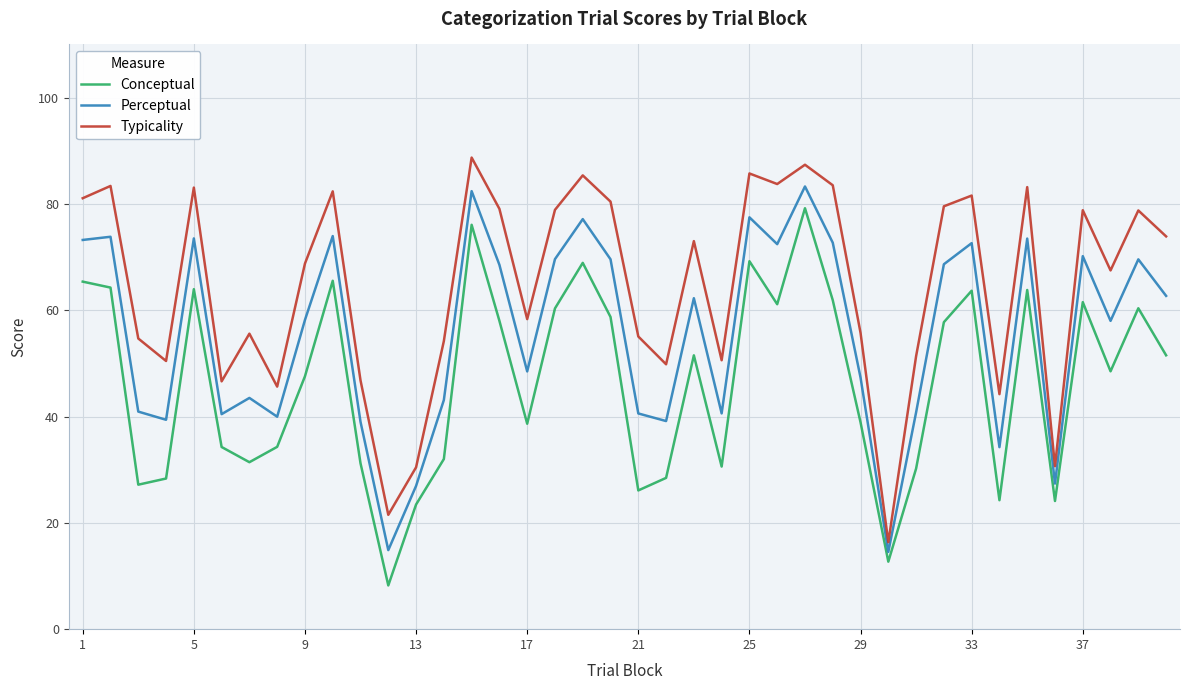

What is the difference between the second highest and minimum values in the Typicality series?

71.0